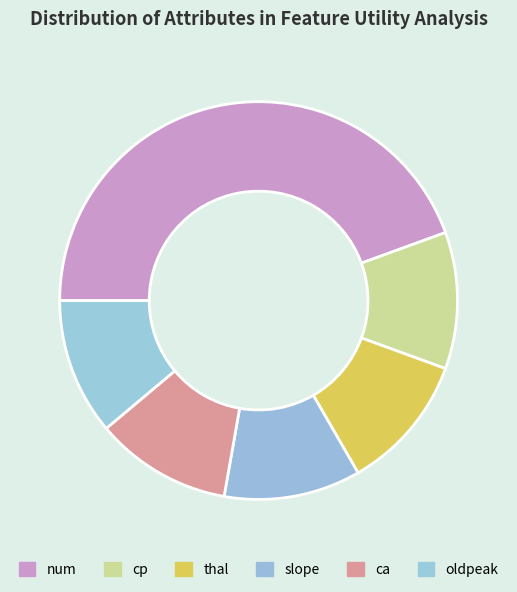

To the nearest percent, what is the difference between the slope and num slice percentages?

33%